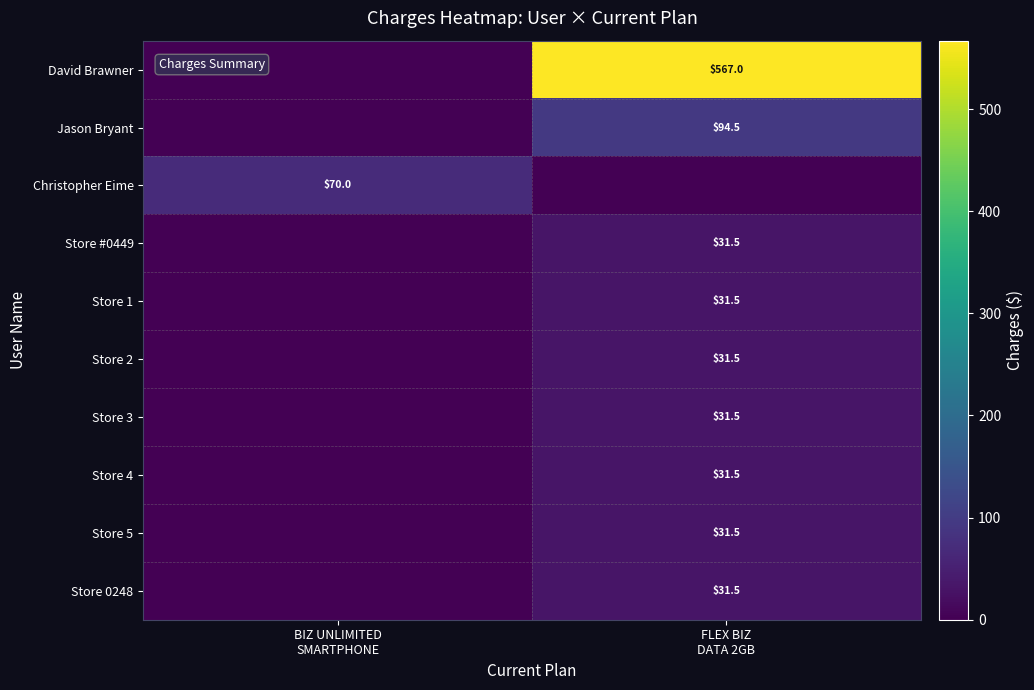

What value does the Jason Bryant series have at FLEX BIZ DATA 2GB?

94.5